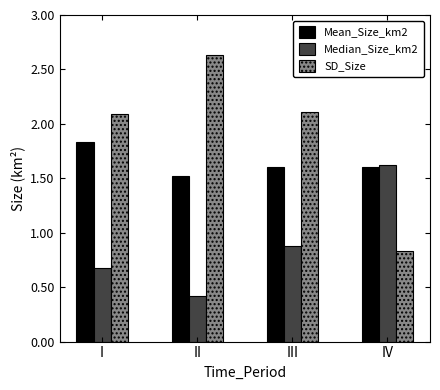

The value of Median_Size_km2 at IV is 1.6. True or false?

True